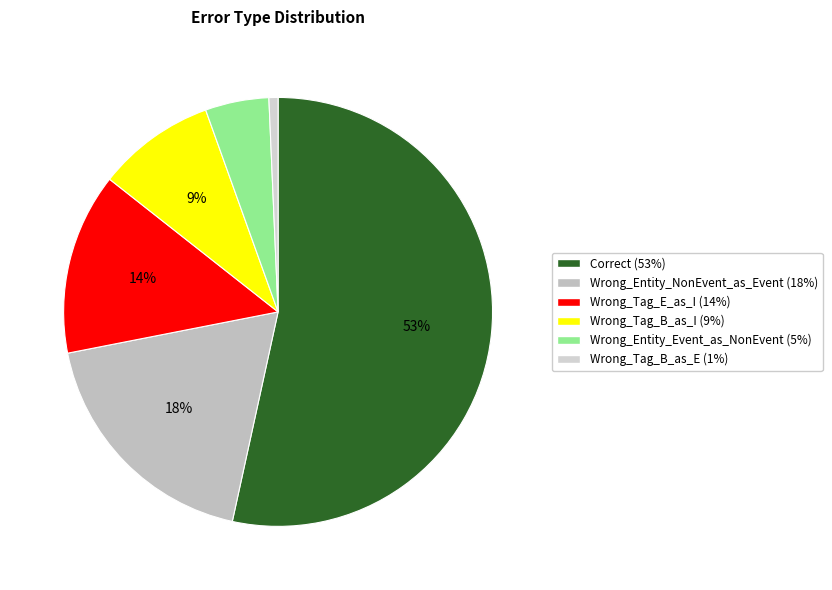

Which slice is the largest?

Correct